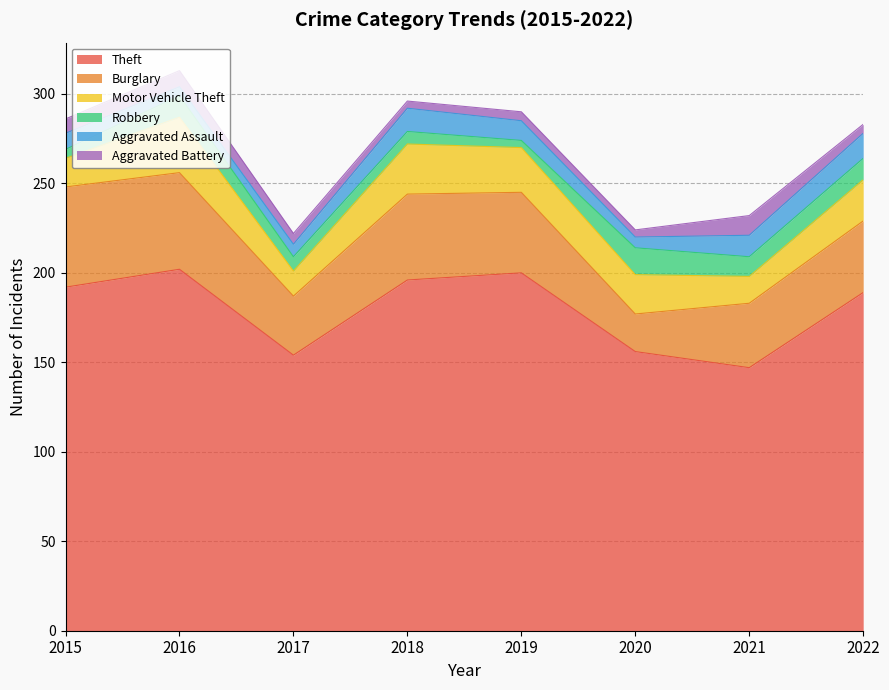

At which category is the sum across all series the highest?

2016